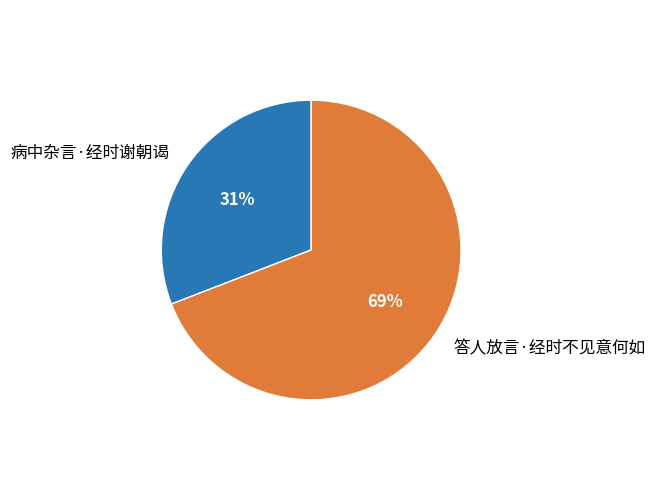

Which category has the smallest portion of the pie?

病中杂言·经时谢朝谒